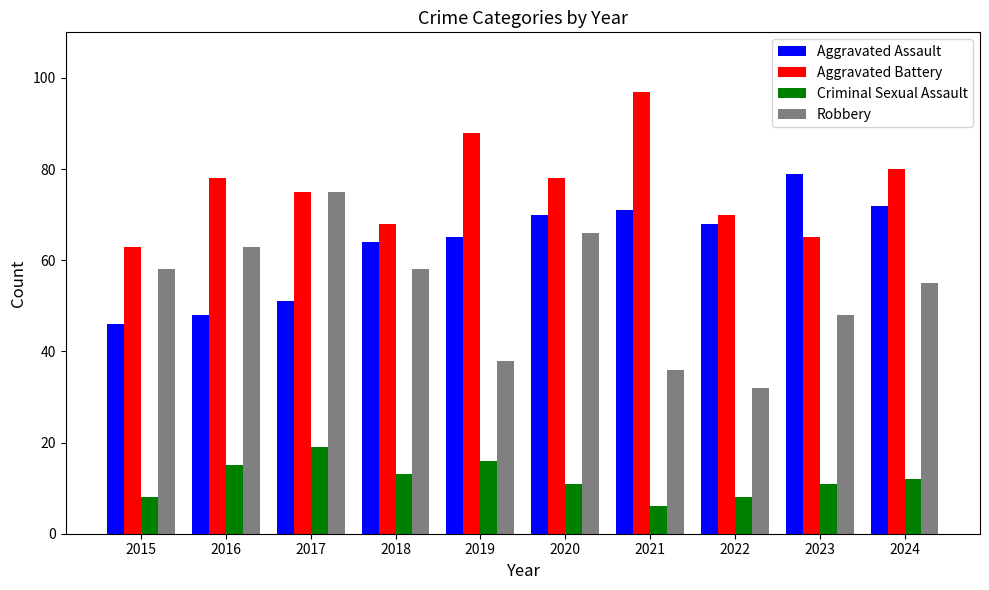

Which series changed the most between 2016 and 2022?

Robbery